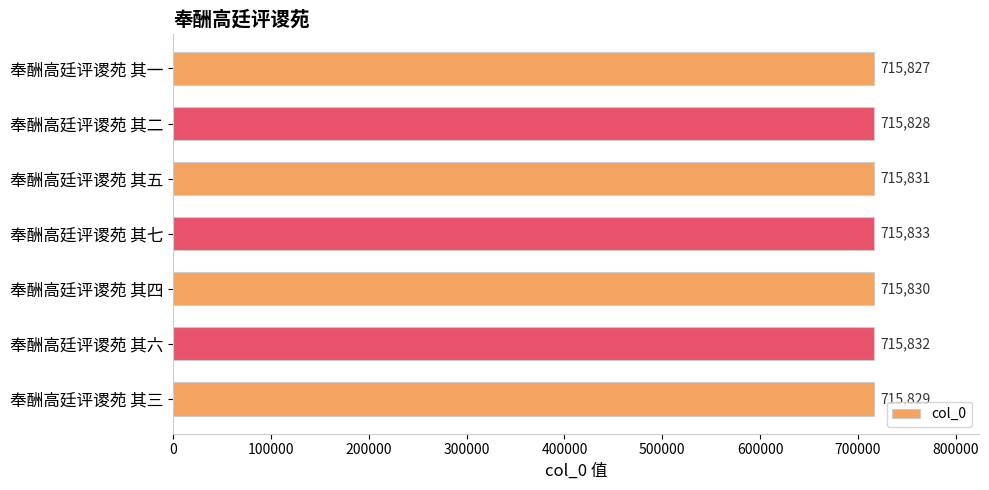

How many series are shown in this chart?

1